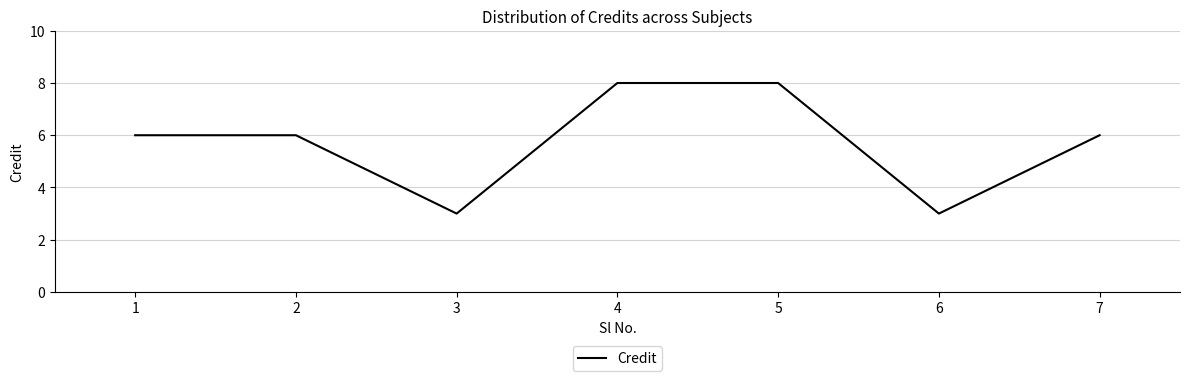

The value at 2 is 6. True or false?

True